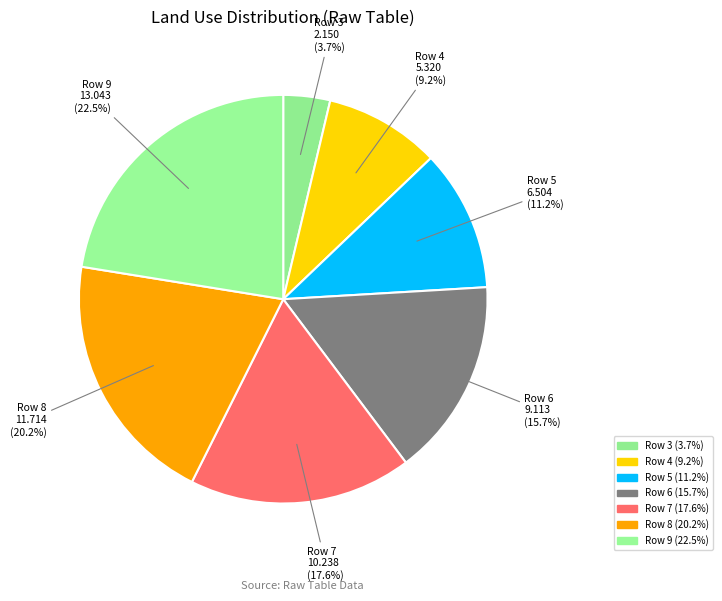

How many slices are in this pie chart?

7